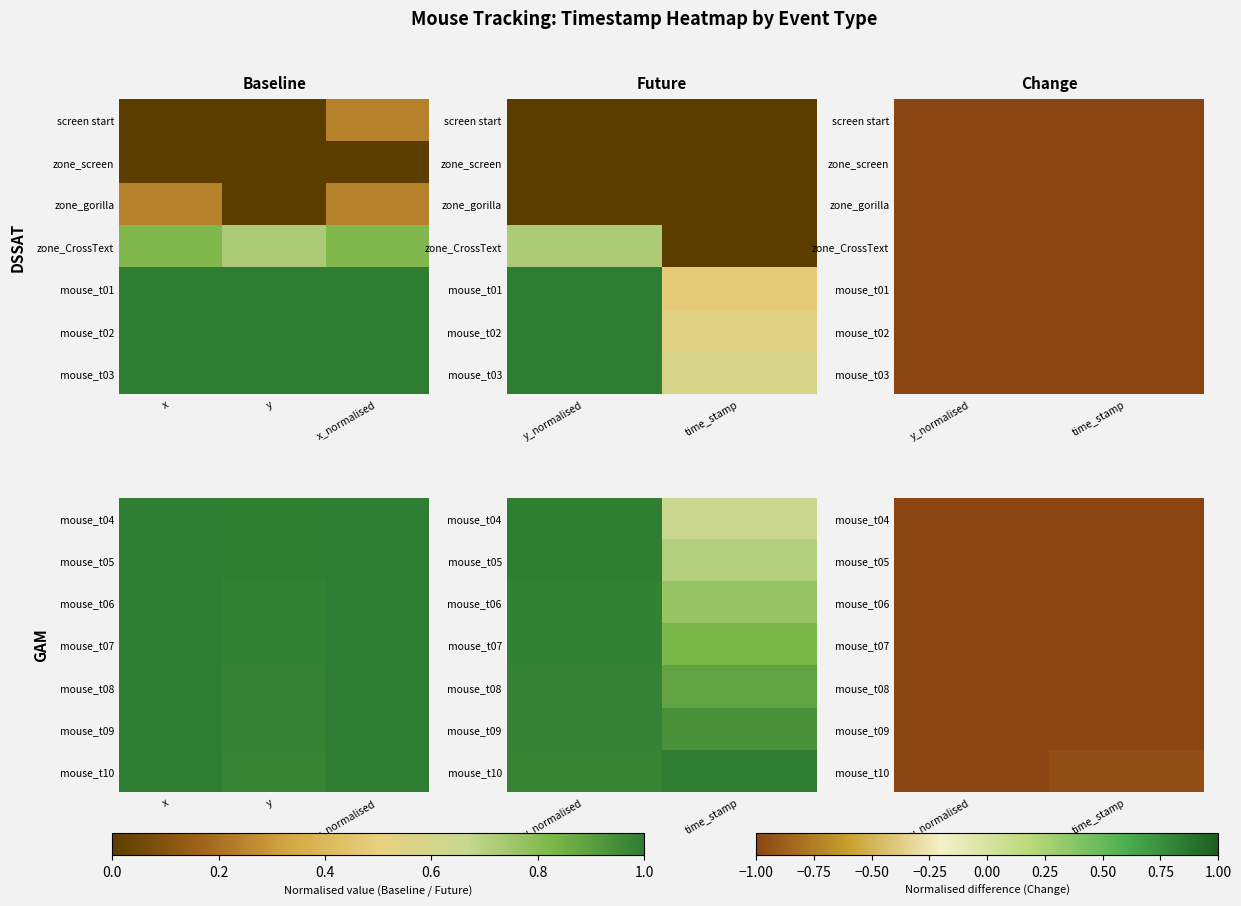

Which series has the largest total across all categories?

mouse_t10